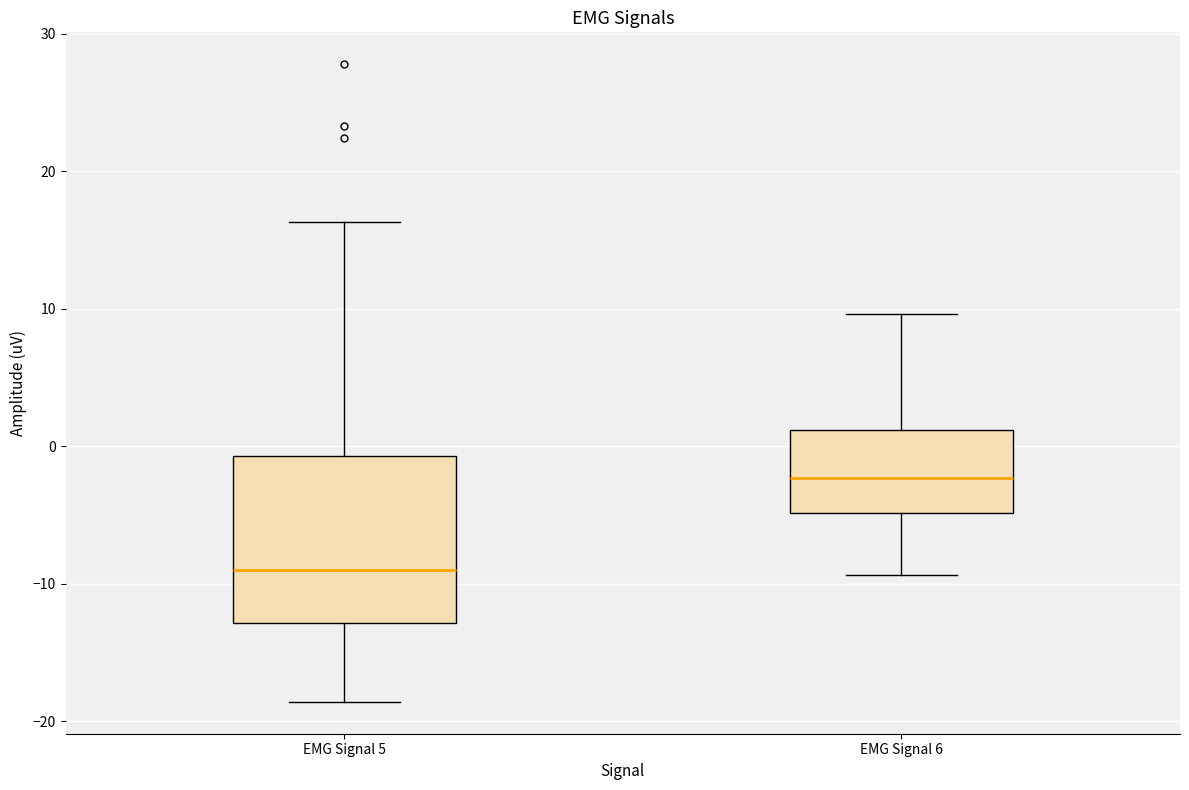

Which box is the tallest, from its lower edge to its upper edge?

EMG Signal 5